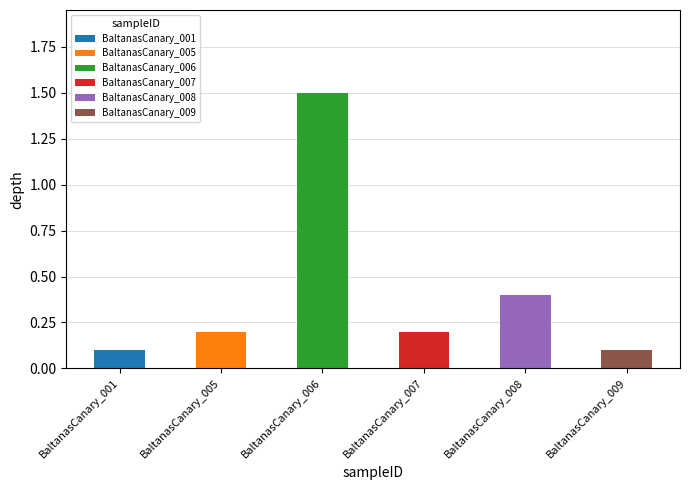

Which category has the highest value across all series?

BaltanasCanary_006